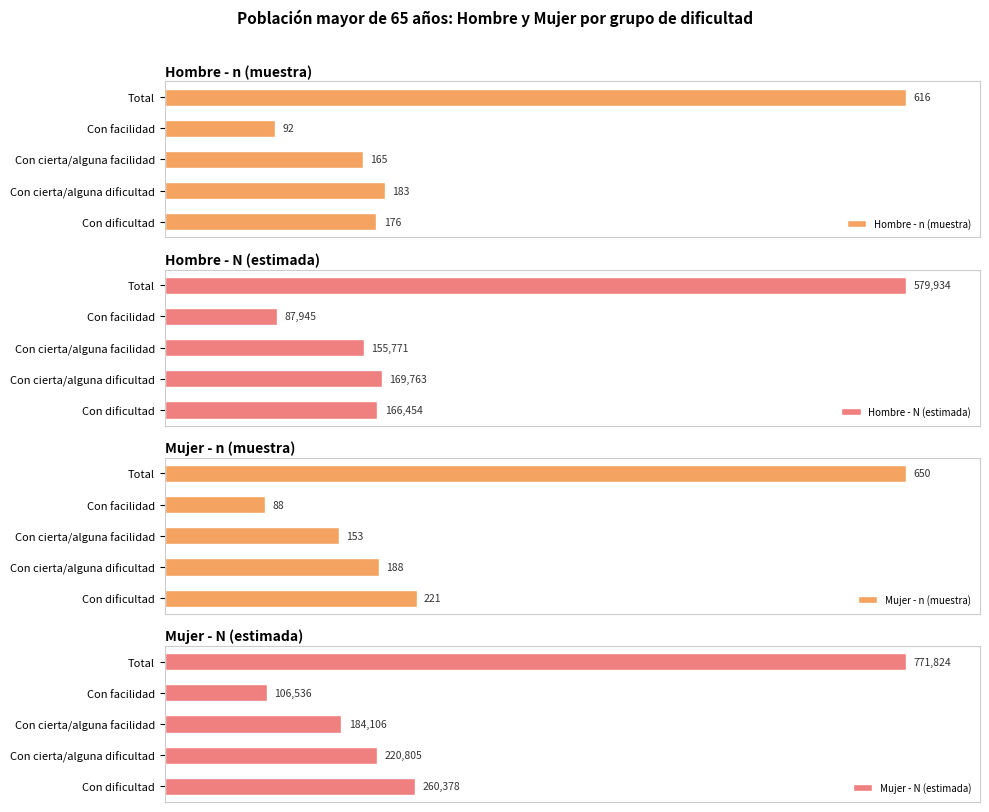

The Hombre - N (estimada) series shows 51.7 at Total. True or false?

False